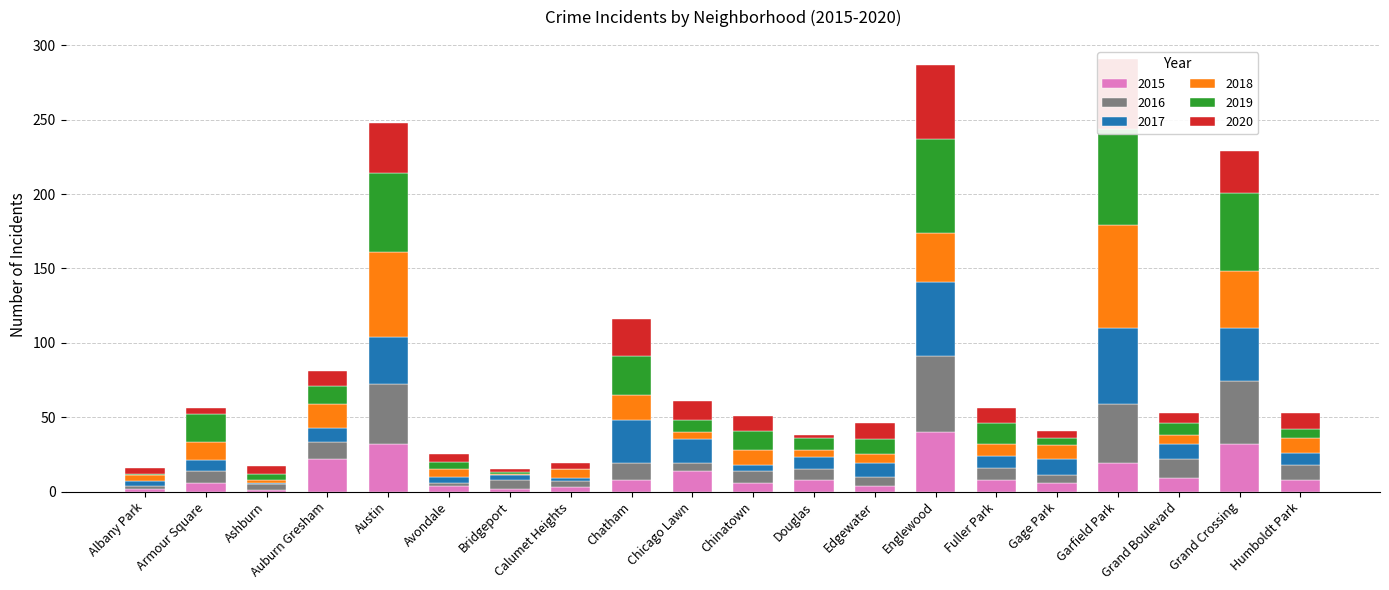

What is the maximum value shown in the chart?

69